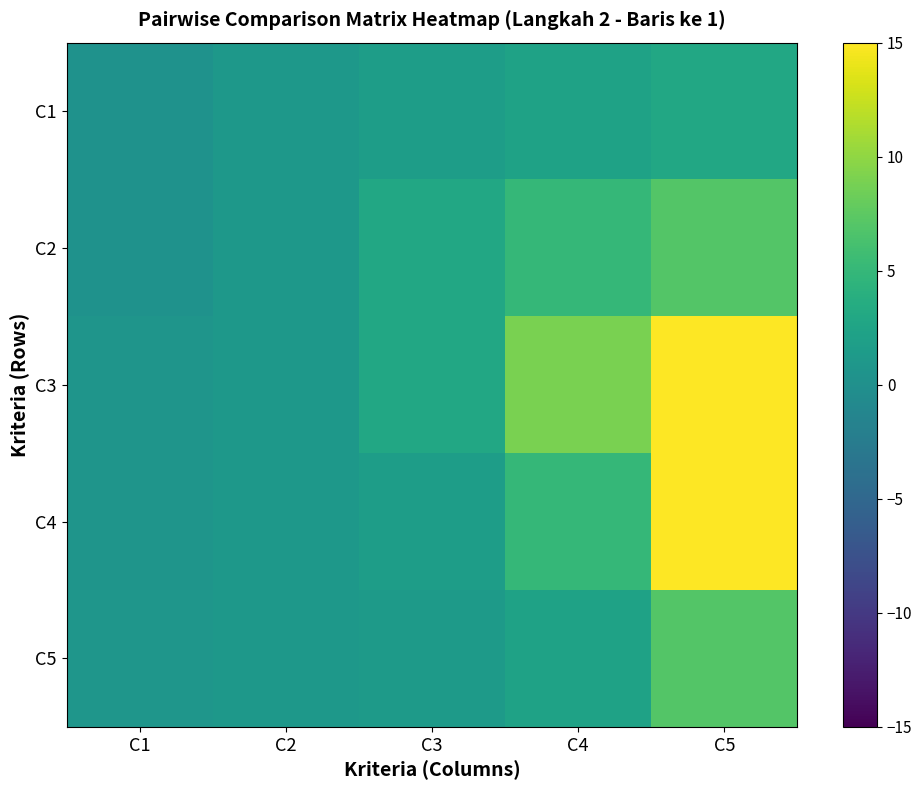

What is the smallest value displayed?

0.3